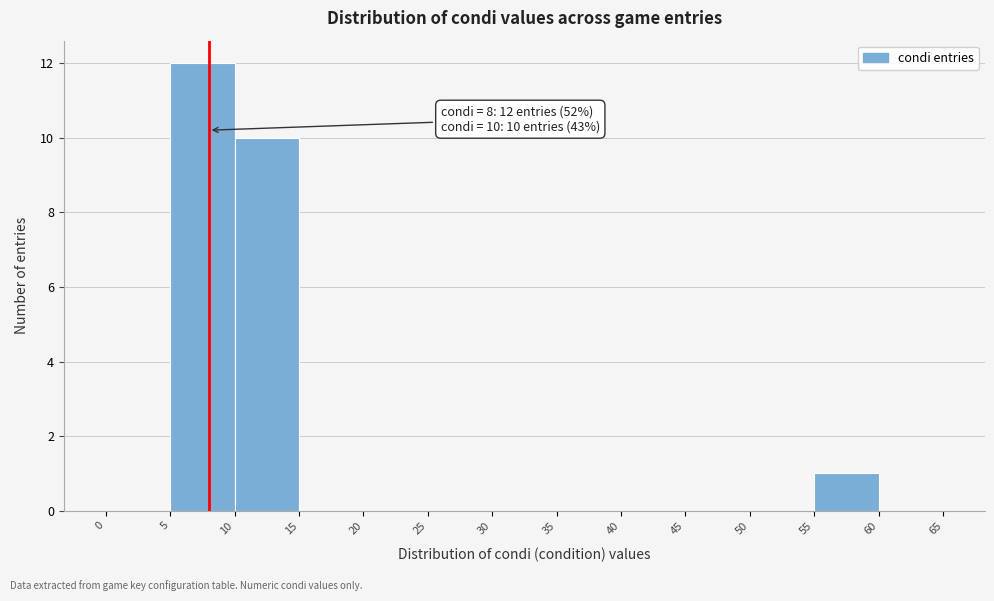

Over which range of the x-axis is the bar tallest?

5 to 10